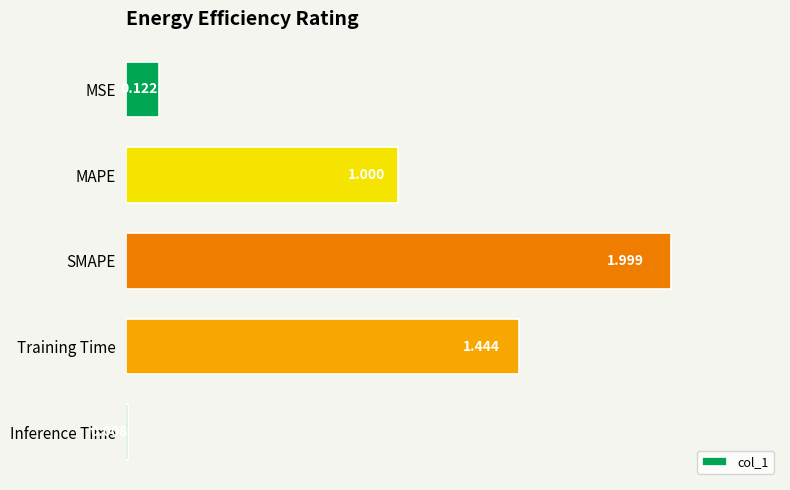

What is the difference between the maximum and second lowest values?

1.9